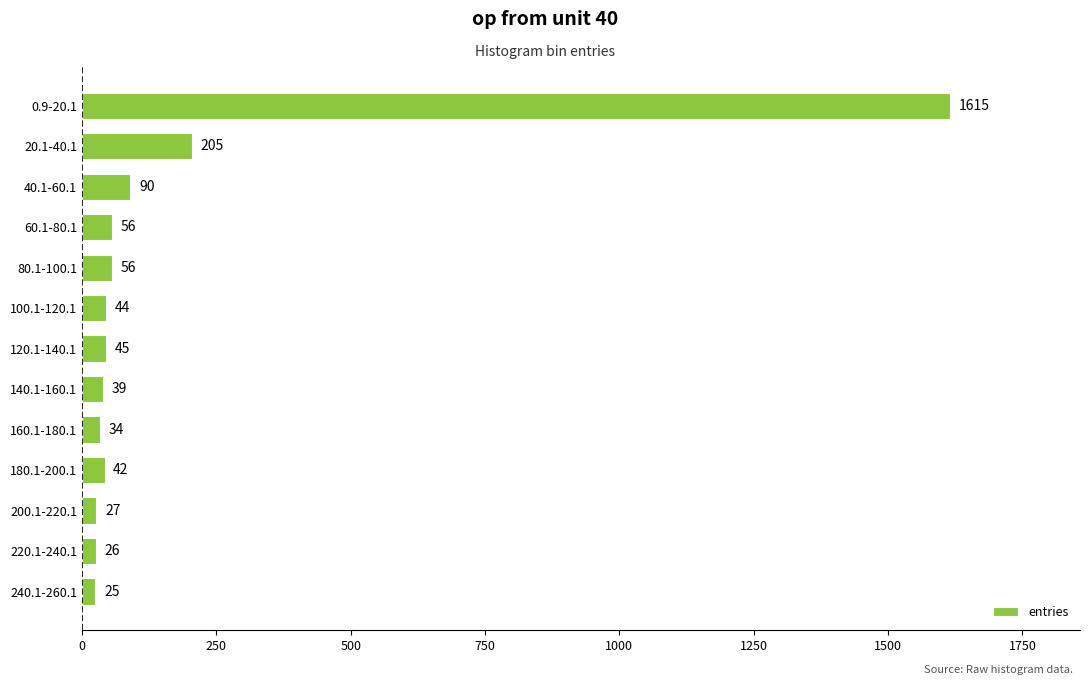

Reading top to bottom, extract all data points from this chart.

0.9-20.1=1615	20.1-40.1=205	40.1-60.1=90	60.1-80.1=56	80.1-100.1=56	100.1-120.1=44	120.1-140.1=45	140.1-160.1=39	160.1-180.1=34	180.1-200.1=42	200.1-220.1=27	220.1-240.1=26	240.1-260.1=25